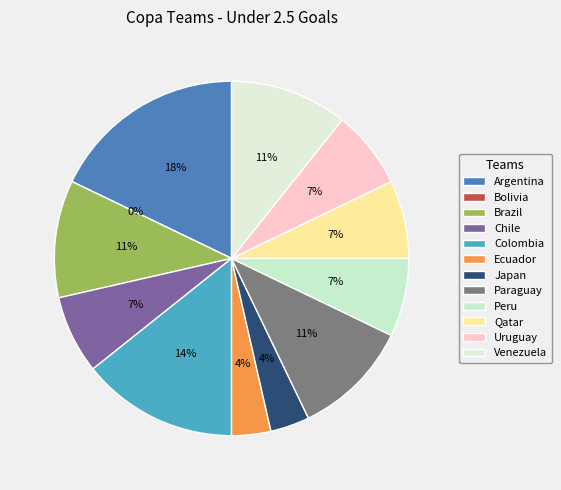

Which slice is the smallest?

Bolivia